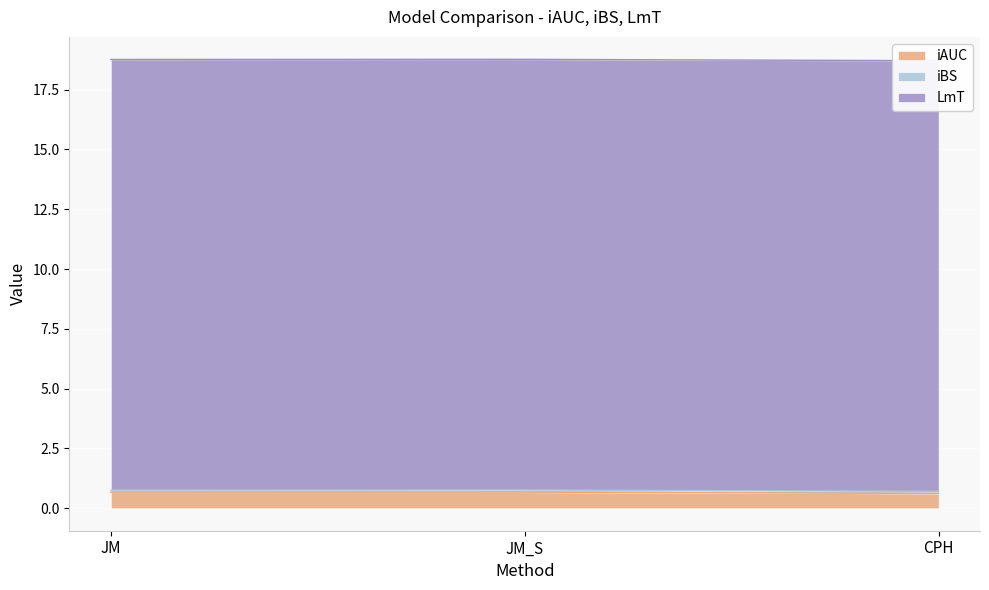

What is the greatest value displayed?

18.0